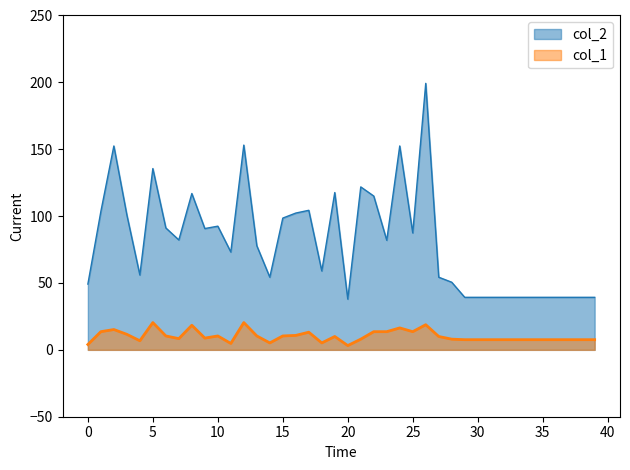

True or false: col_1 has more than 2 interior local peaks.

True